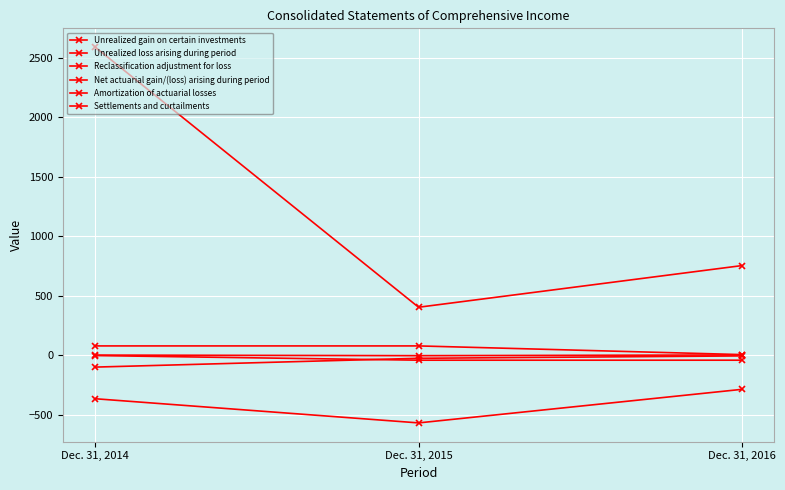

Does the chart have visible grid lines?

Yes